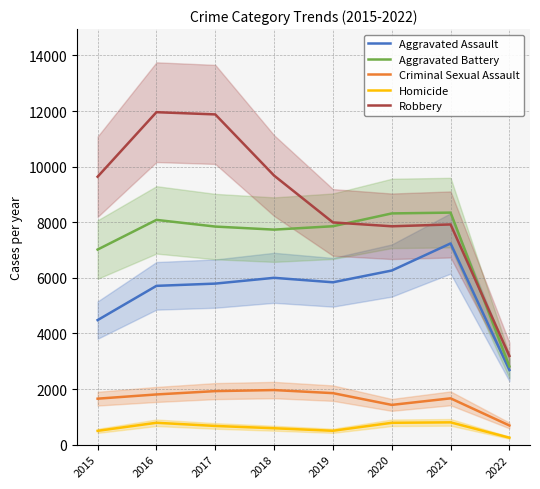

Reading left to right, transcribe all the data shown in this chart.

Aggravated Assault: 4480	5712	5793	6001	5840	6263	7238	2684
Aggravated Battery: 7018	8085	7845	7735	7857	8318	8347	2811
Criminal Sexual Assault: 1653	1805	1925	1963	1852	1429	1665	688
Homicide: 496	786	672	589	498	785	801	249
Robbery: 9638	11960	11880	9679	7994	7855	7921	3190